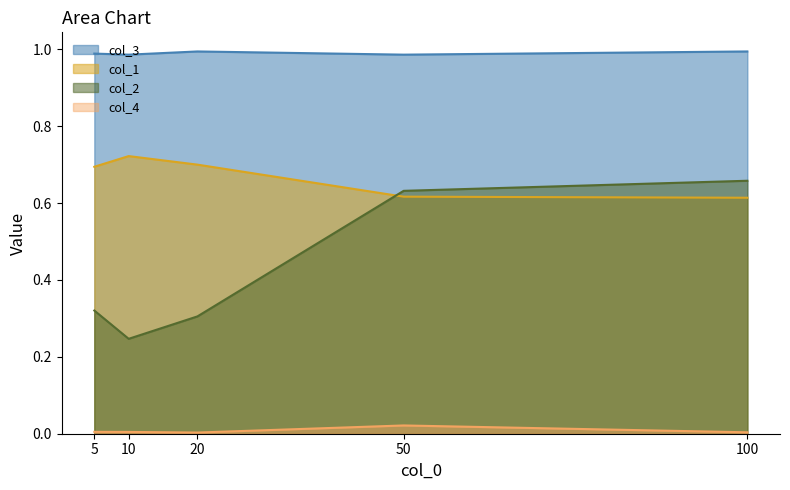

Rank the series by their average value, from highest to lowest.

col_3 line, col_1 line, col_2 line, col_4 line